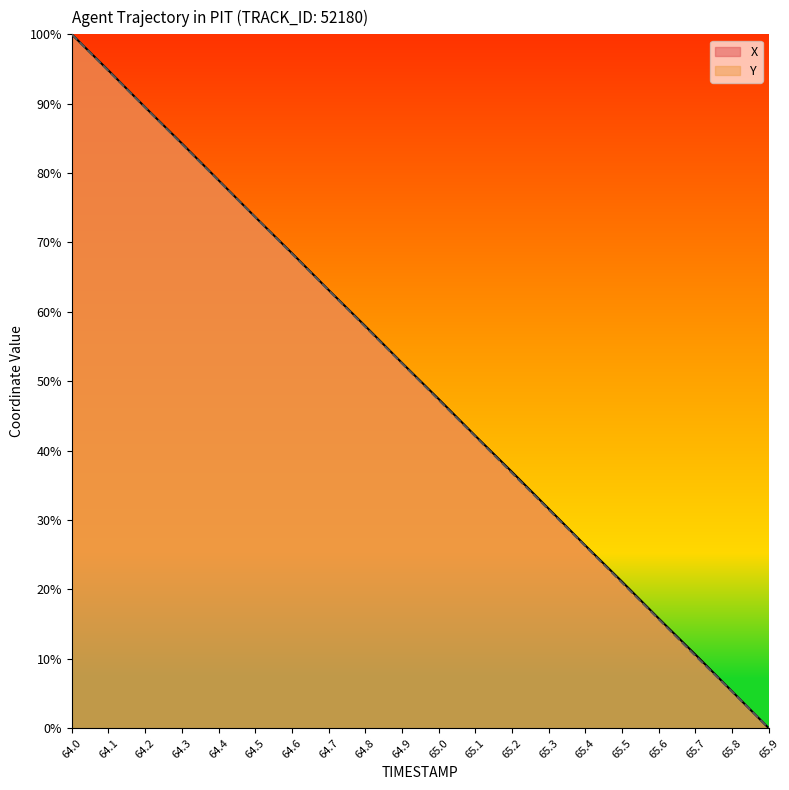

Which category has the lowest value across all series?

65.9